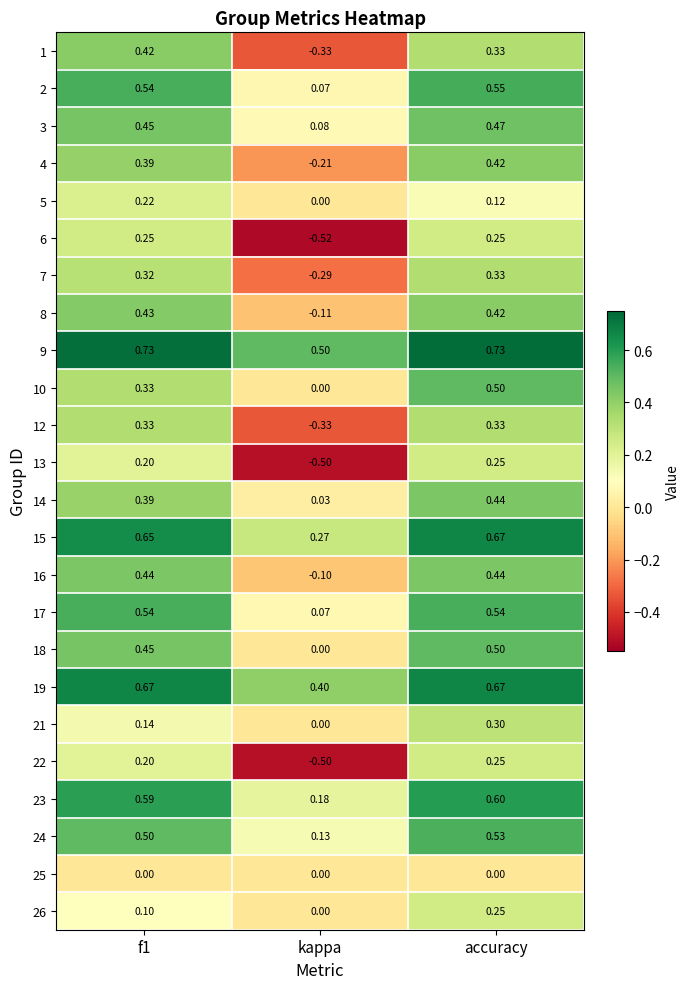

Where is 15 nearest to the value 0?

kappa